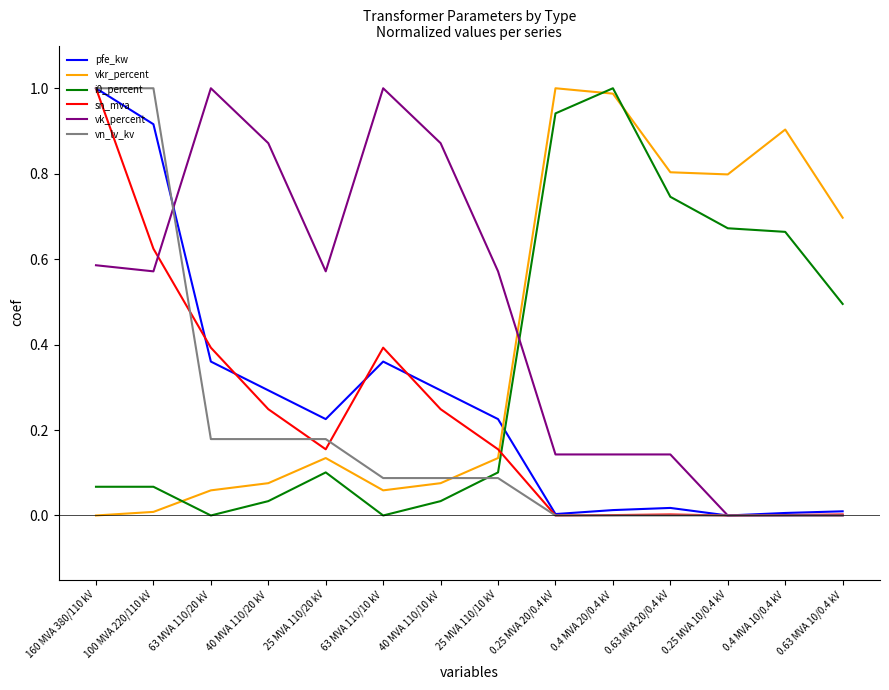

Where is the first local maximum for sn_mva?

63 MVA 110/10 kV